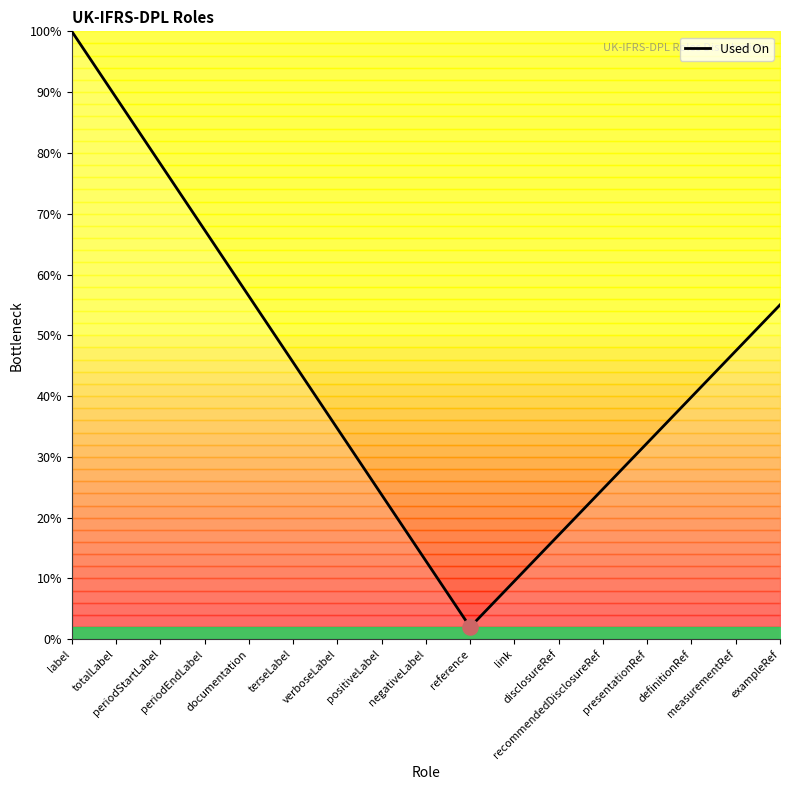

Approximately how many times larger is the value at recommendedDisclosureRef compared to exampleRef?

0.4